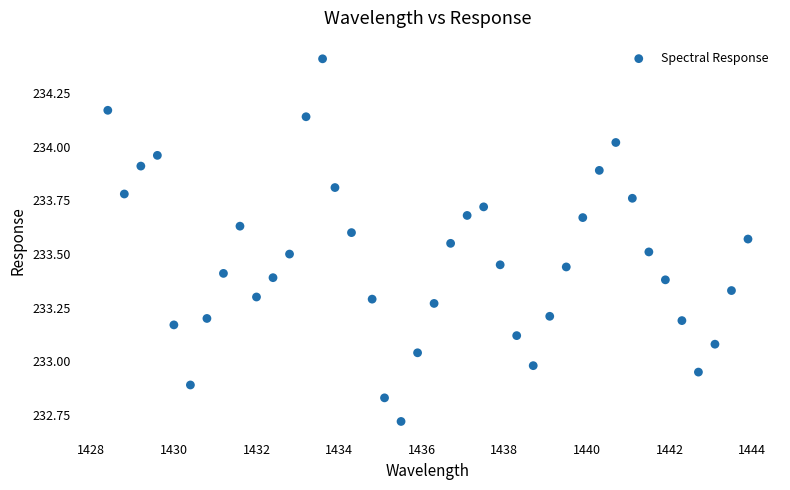

What is the range of X values (max minus min)?

15.5